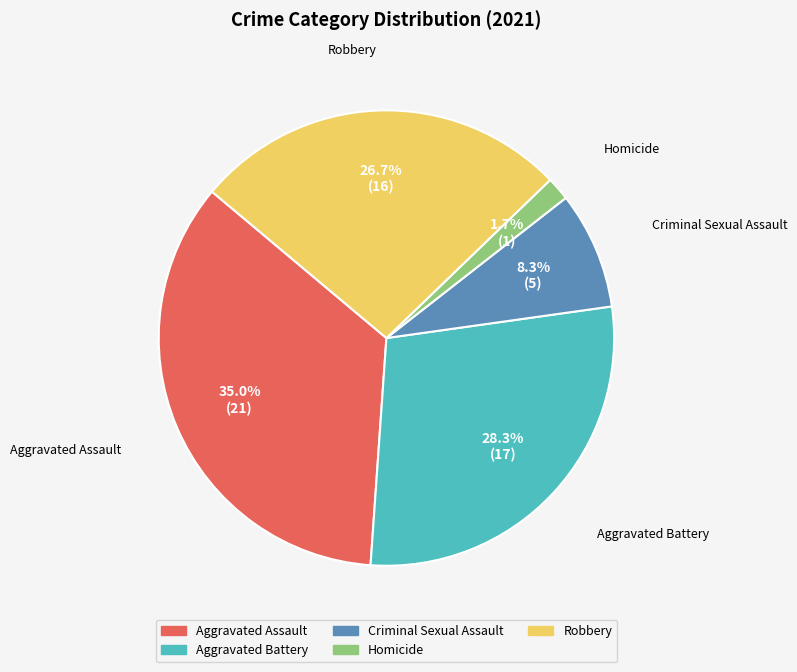

Combined, do Aggravated Assault and Criminal Sexual Assault account for over 50%?

No